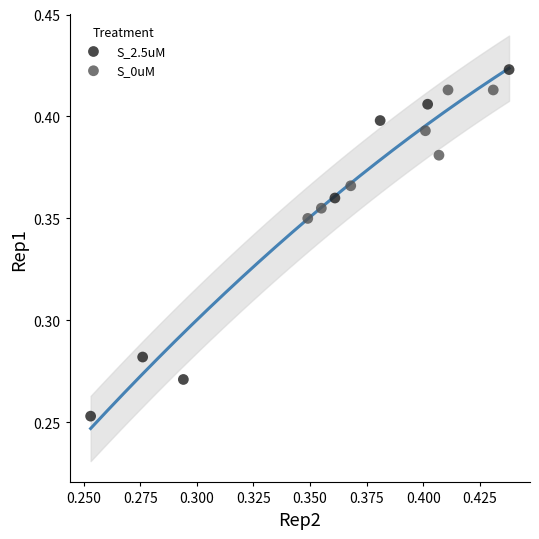

What are all the series names shown in the legend?

S_2.5uM, S_0uM